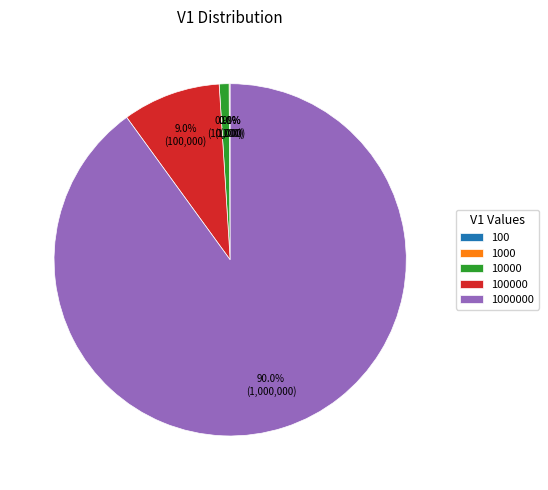

Is there a majority slice in this chart?

Yes